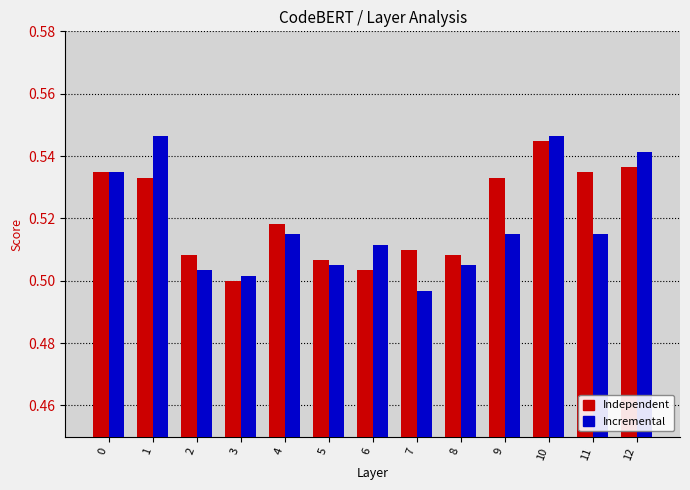

Count the Incremental values in the range 0 to 1.

13